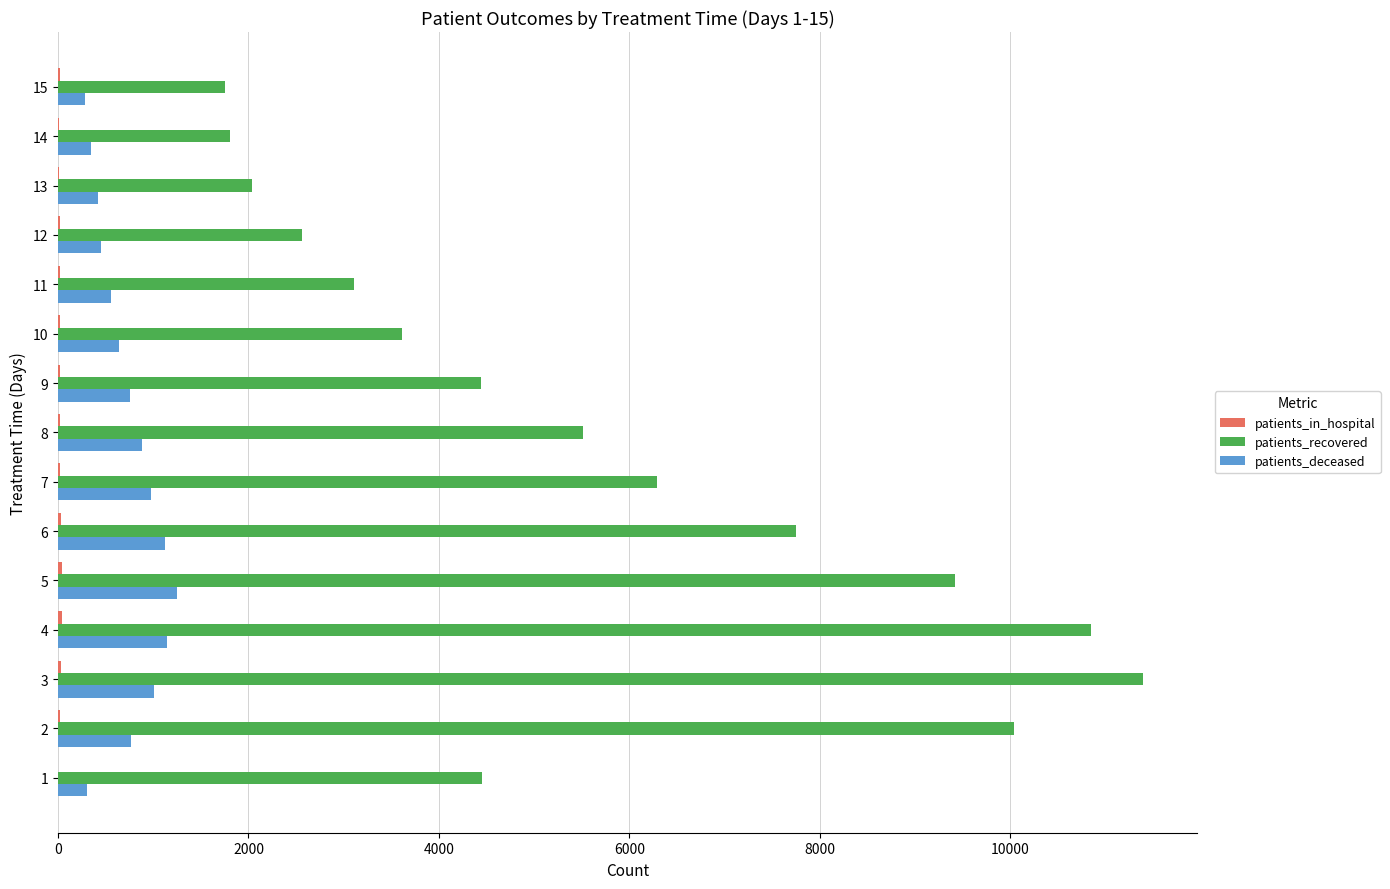

At which category is the sum across all series the highest?

3